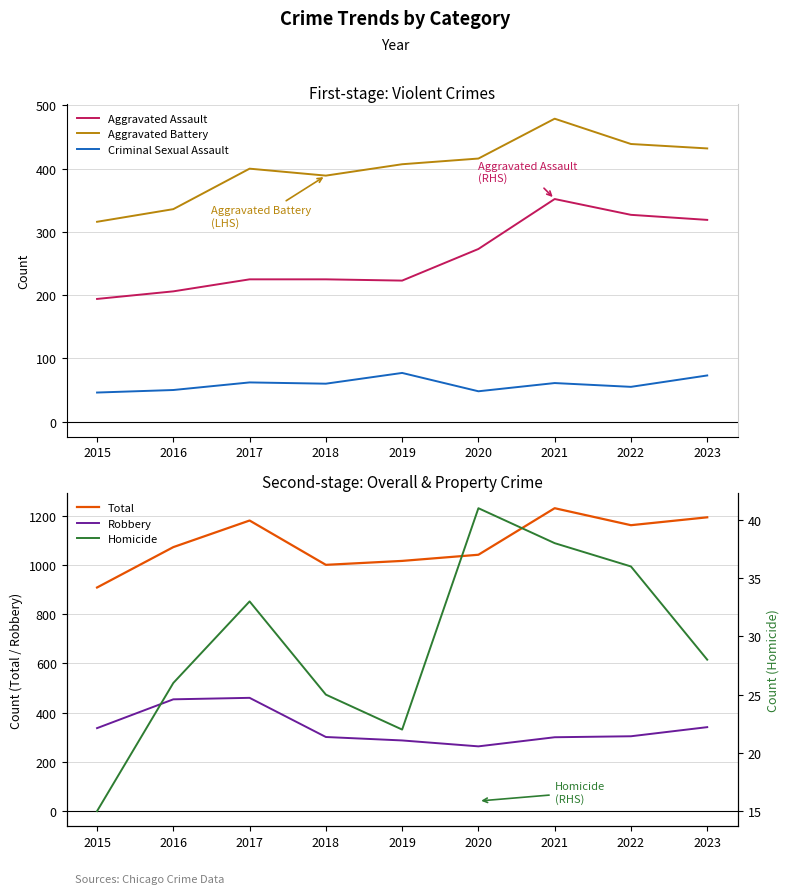

Rank the categories by Total value from lowest to highest.

2015, 2018, 2019, 2020, 2016, 2022, 2017, 2023, 2021